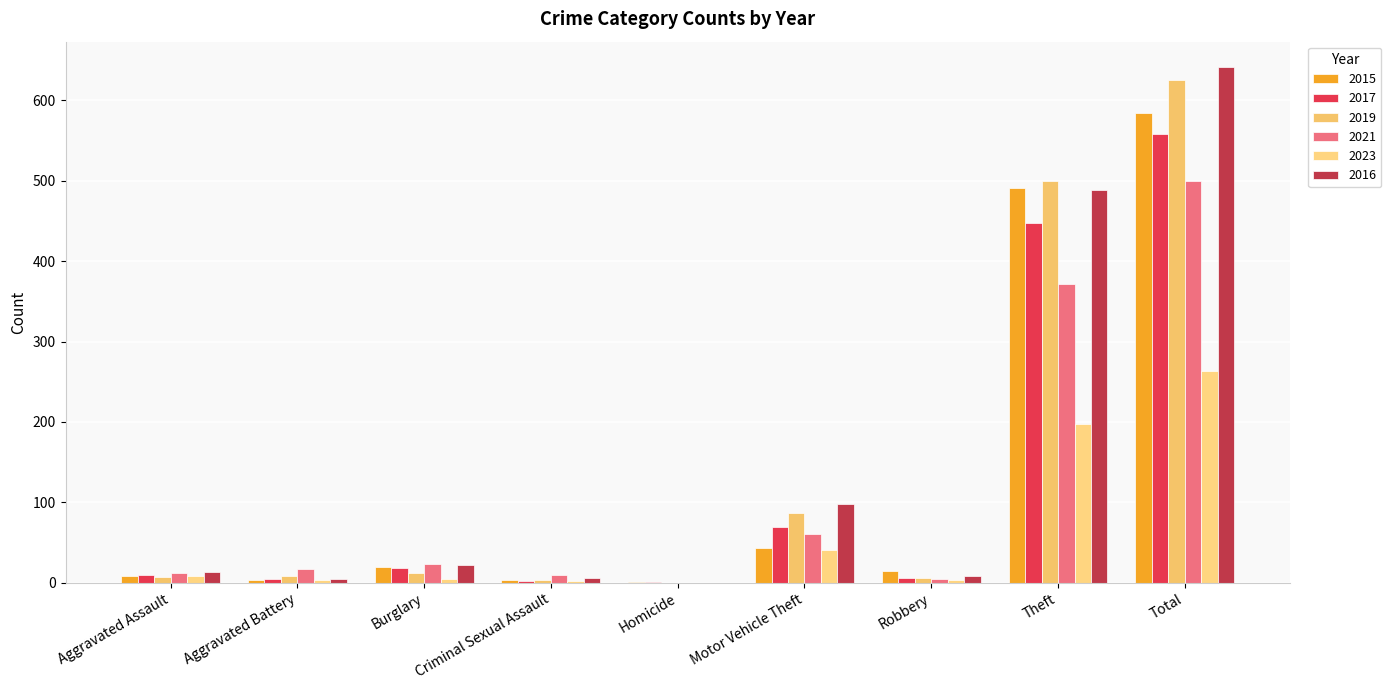

What is the value of the 2021 bar at the 7th from the left?

5